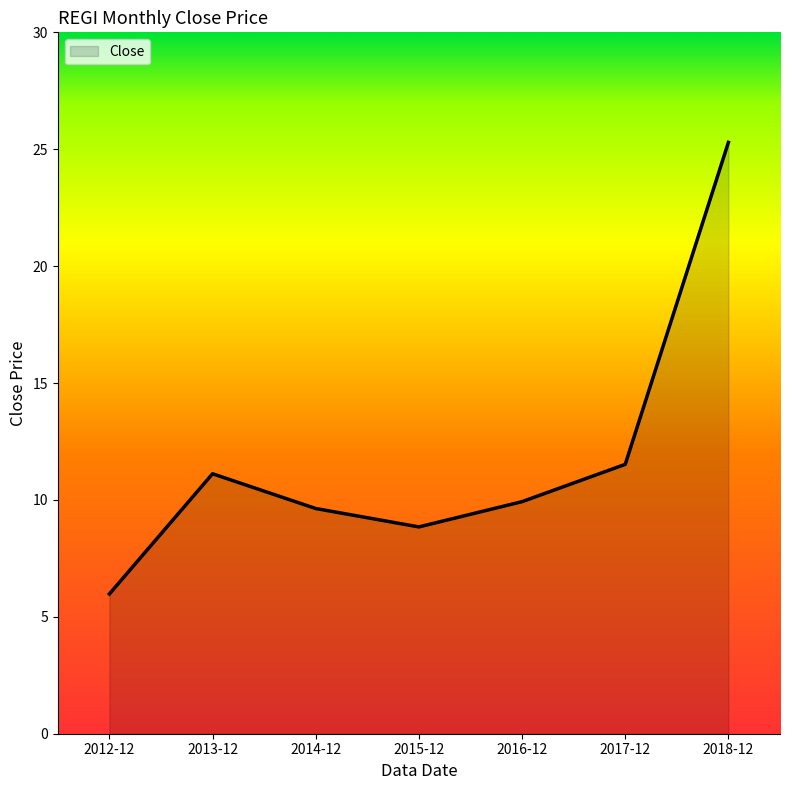

What position from the right is 2016-12?

3